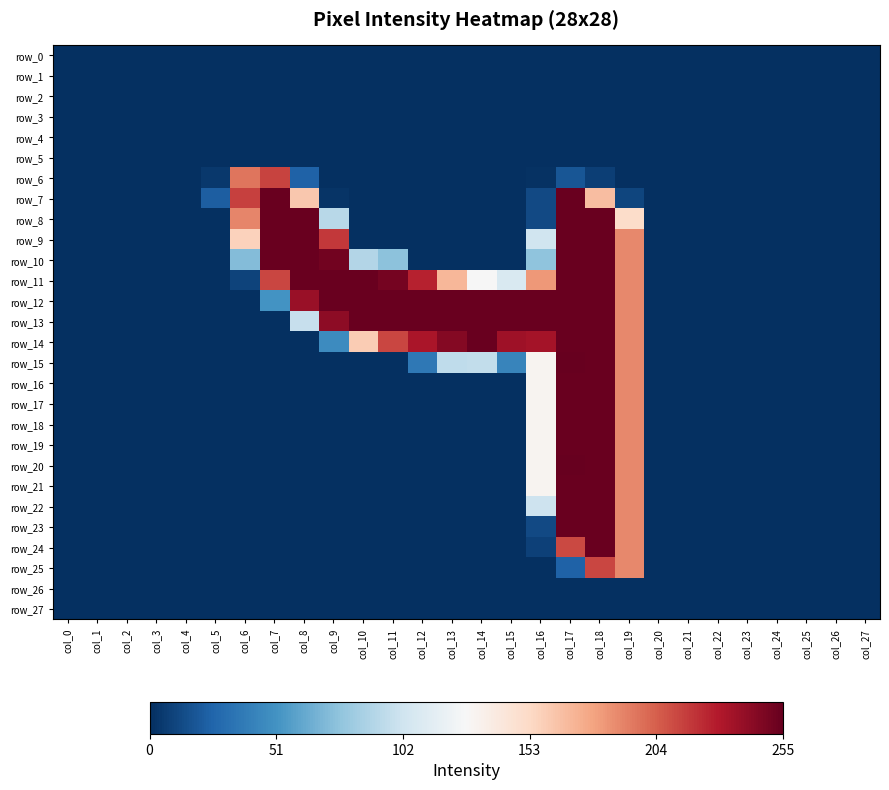

Rank the series at col_22 from lowest to highest value.

row_0, row_1, row_2, row_3, row_4, row_5, row_6, row_7, row_8, row_9, row_10, row_11, row_12, row_13, row_14, row_15, row_16, row_17, row_18, row_19, row_20, row_21, row_22, row_23, row_24, row_25, row_26, row_27